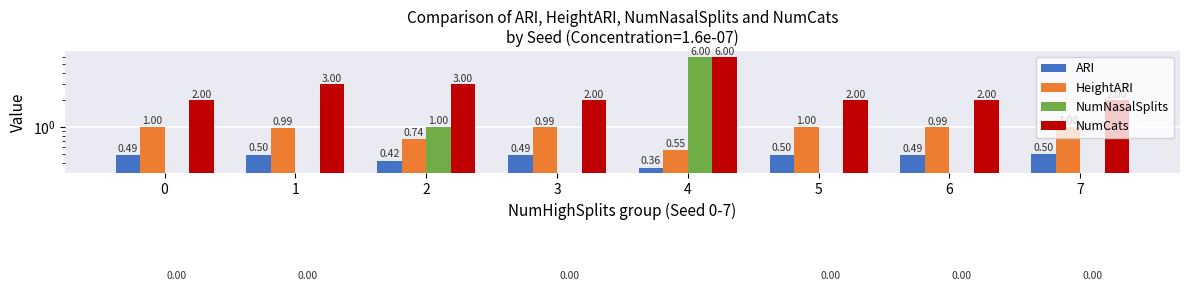

List the labels in order of HeightARI value, largest first.

0, 5, 7, 6, 3, 1, 2, 4